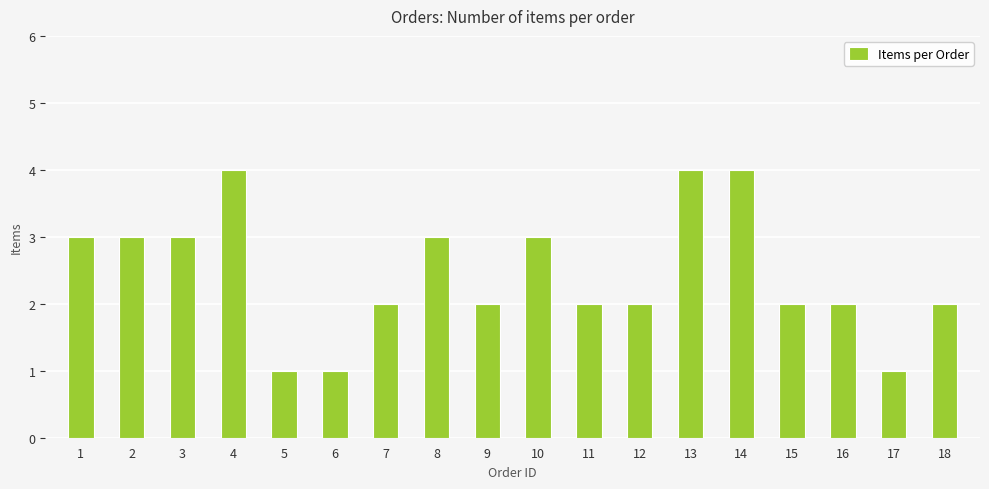

Reading left to right, list all the values displayed in this chart.

3	3	3	4	1	1	2	3	2	3	2	2	4	4	2	2	1	2